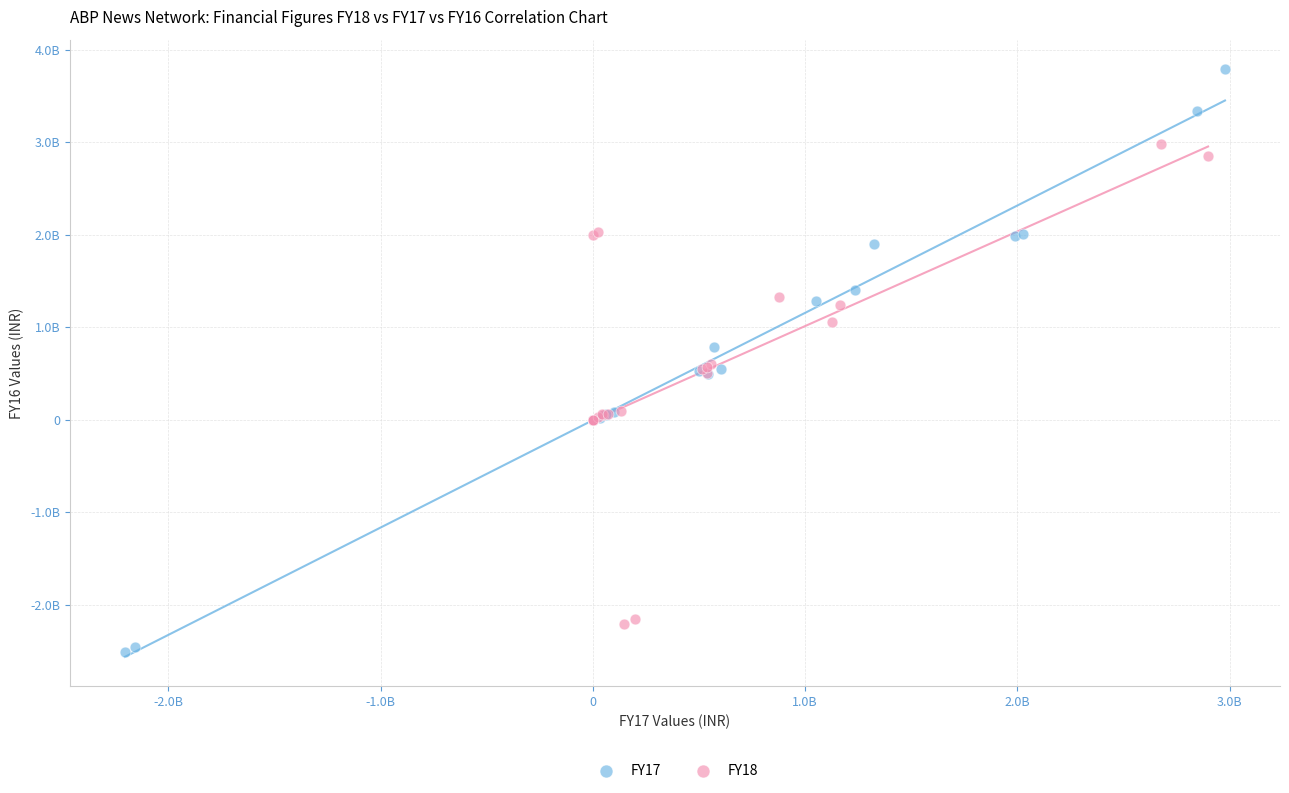

What are all the series names shown in the legend?

FY17, FY18